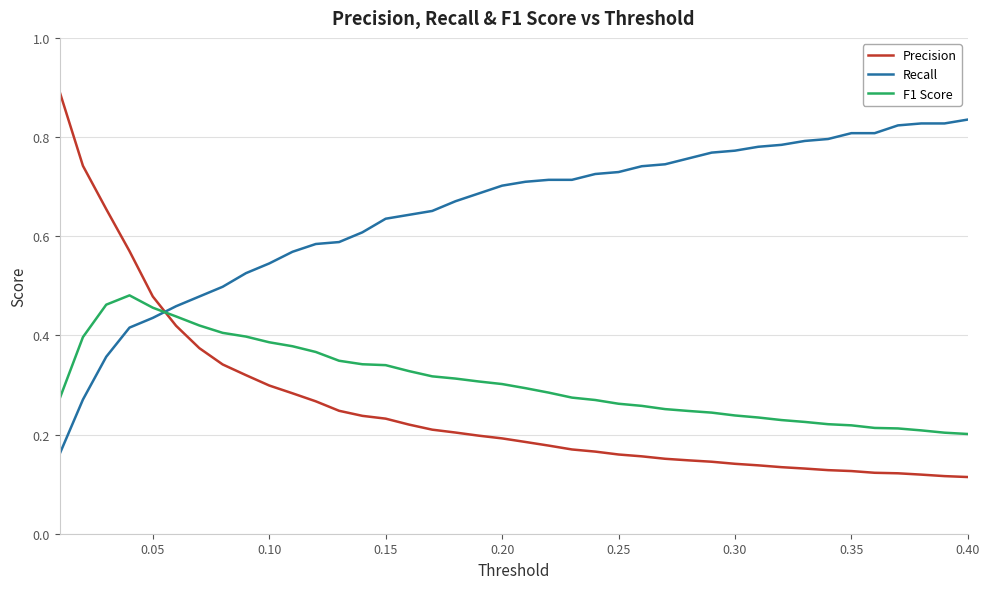

What is the maximum value shown in the chart?

0.9